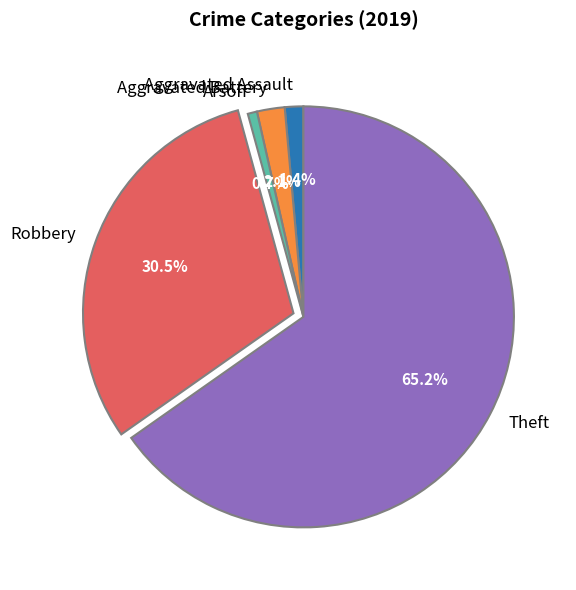

The Robbery slice represents 25% of the pie. True or false?

False